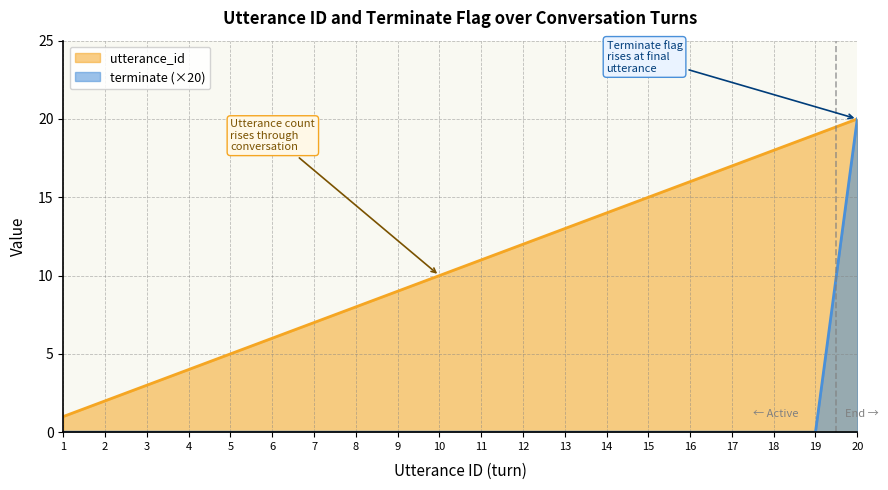

Is it true that terminate equals 8 at 6?

False